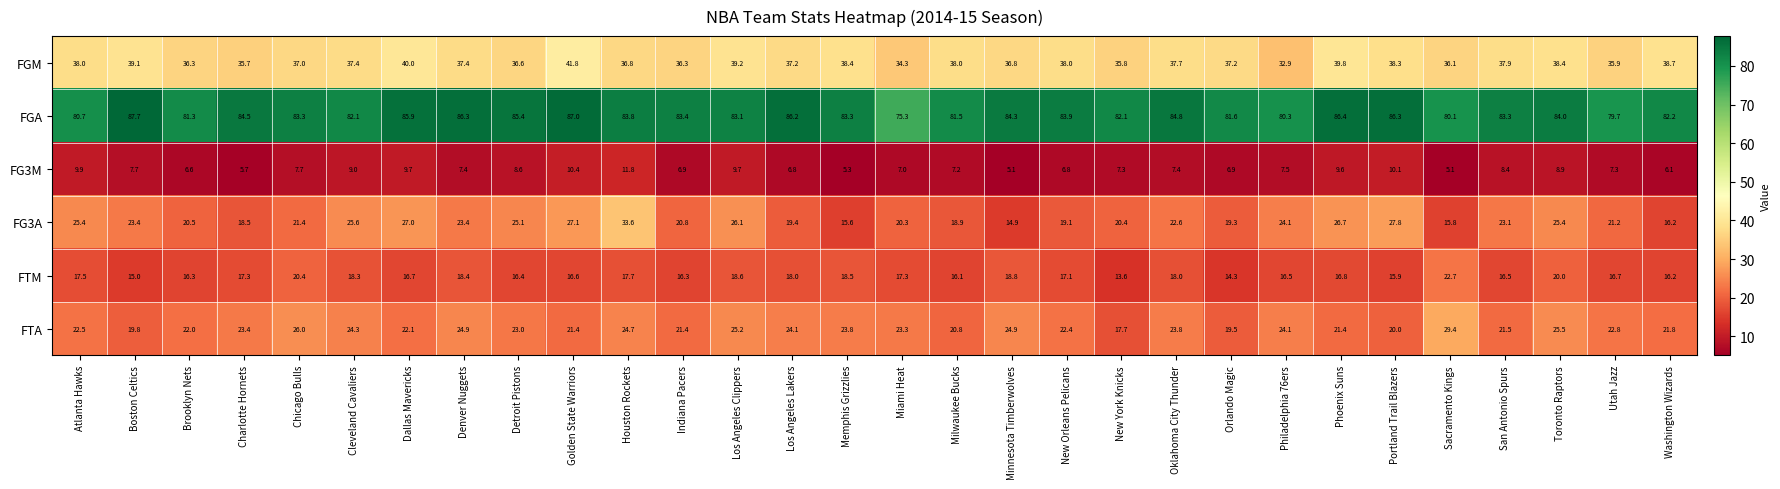

How many distinct data groups are displayed?

6